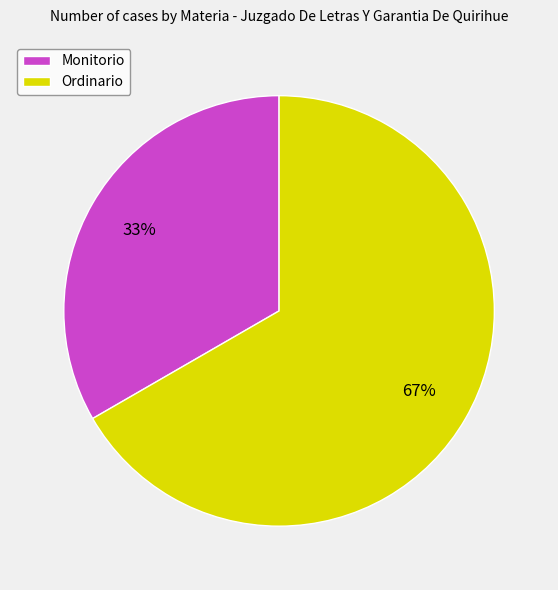

To the nearest percent, what is the average slice percentage?

50%